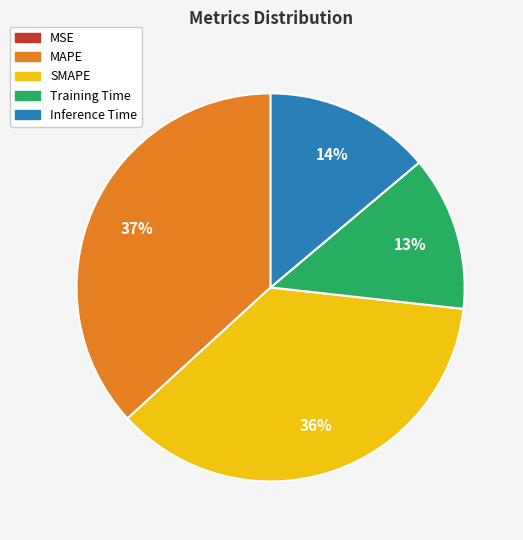

Is it true that Training Time is 13% of the pie?

True